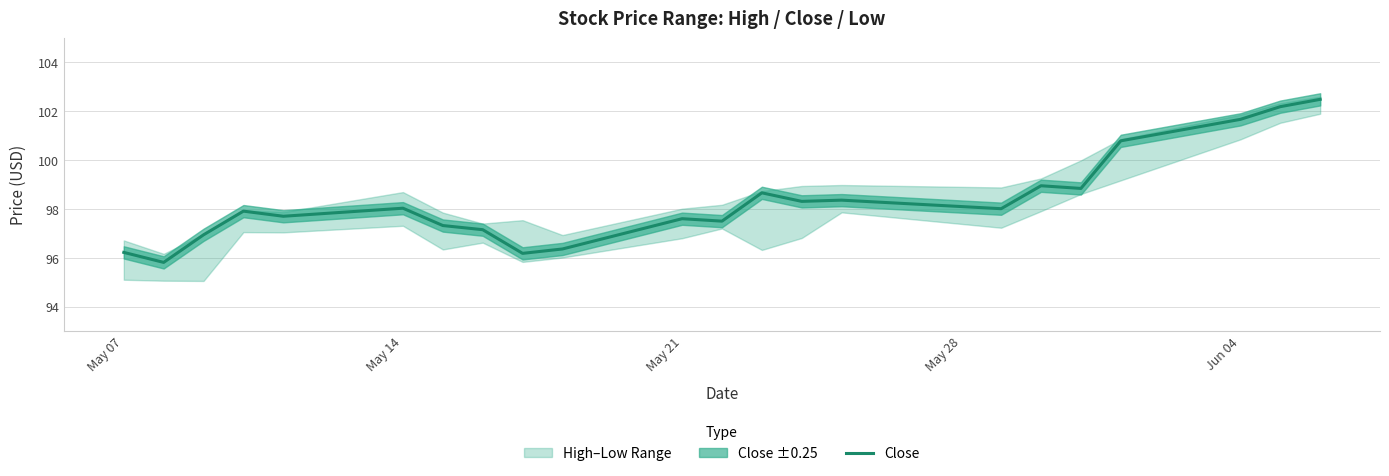

Is it true that Close equals 98.0 at May 14?

True